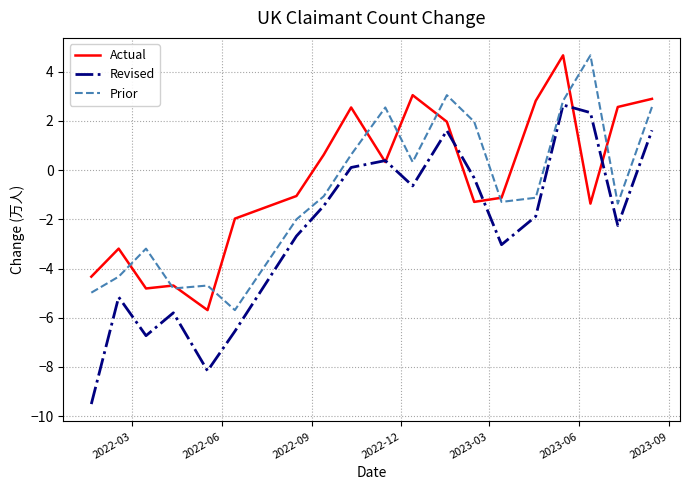

Rank the series by their average value, from lowest to highest.

Revised, Prior, Actual